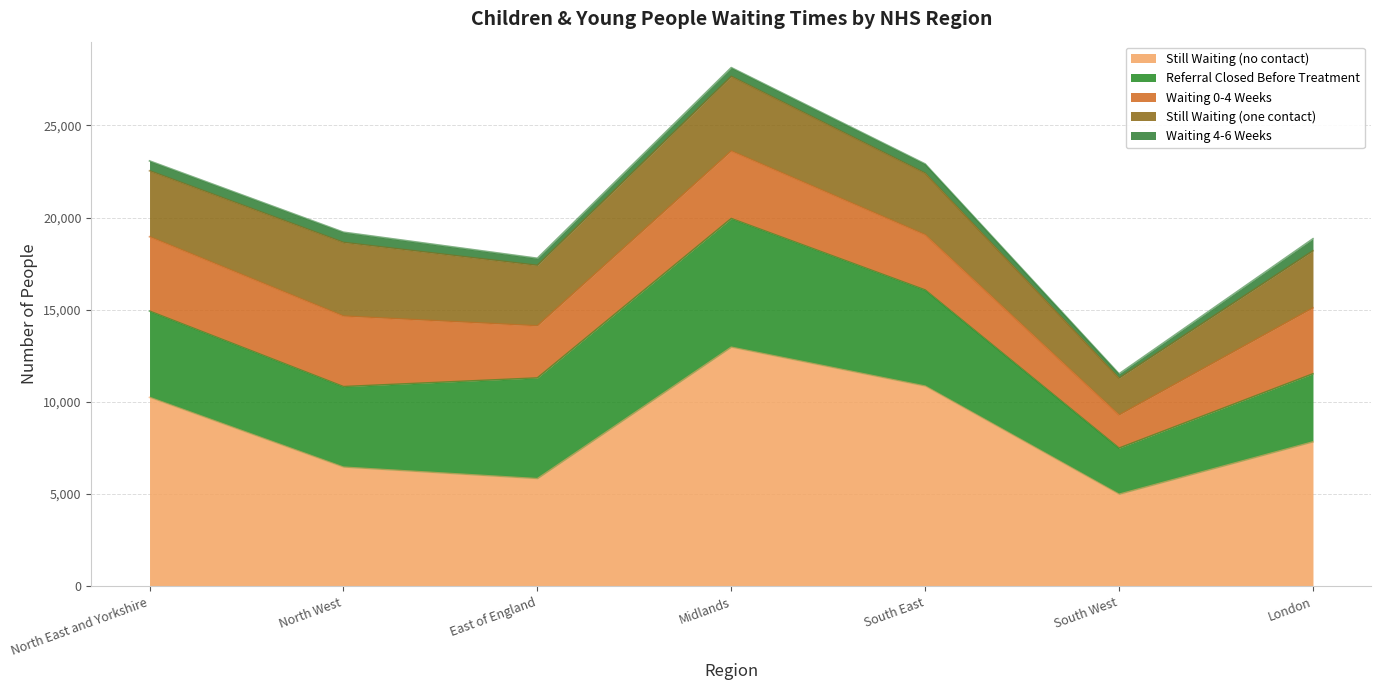

True or false: Still Waiting (no contact) has a value of 3219 at North West.

False